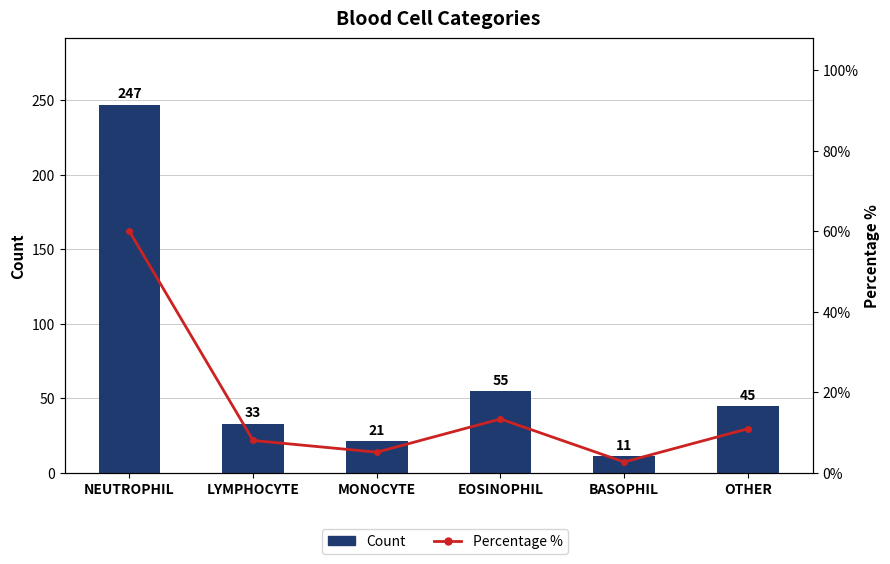

What is the difference between the Count values at OTHER and EOSINOPHIL?

10.0